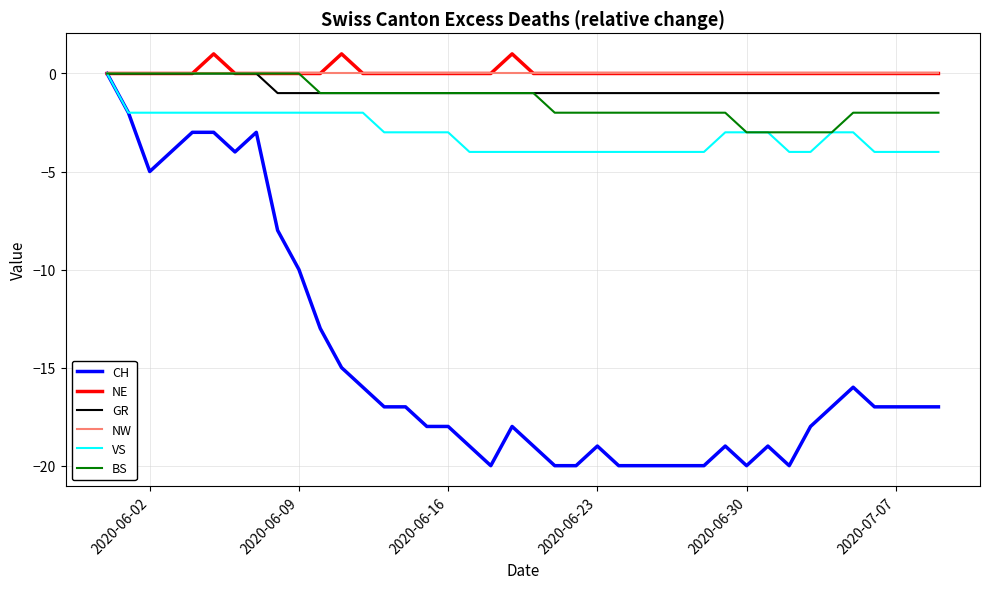

Which series has the widest spread of values?

CH